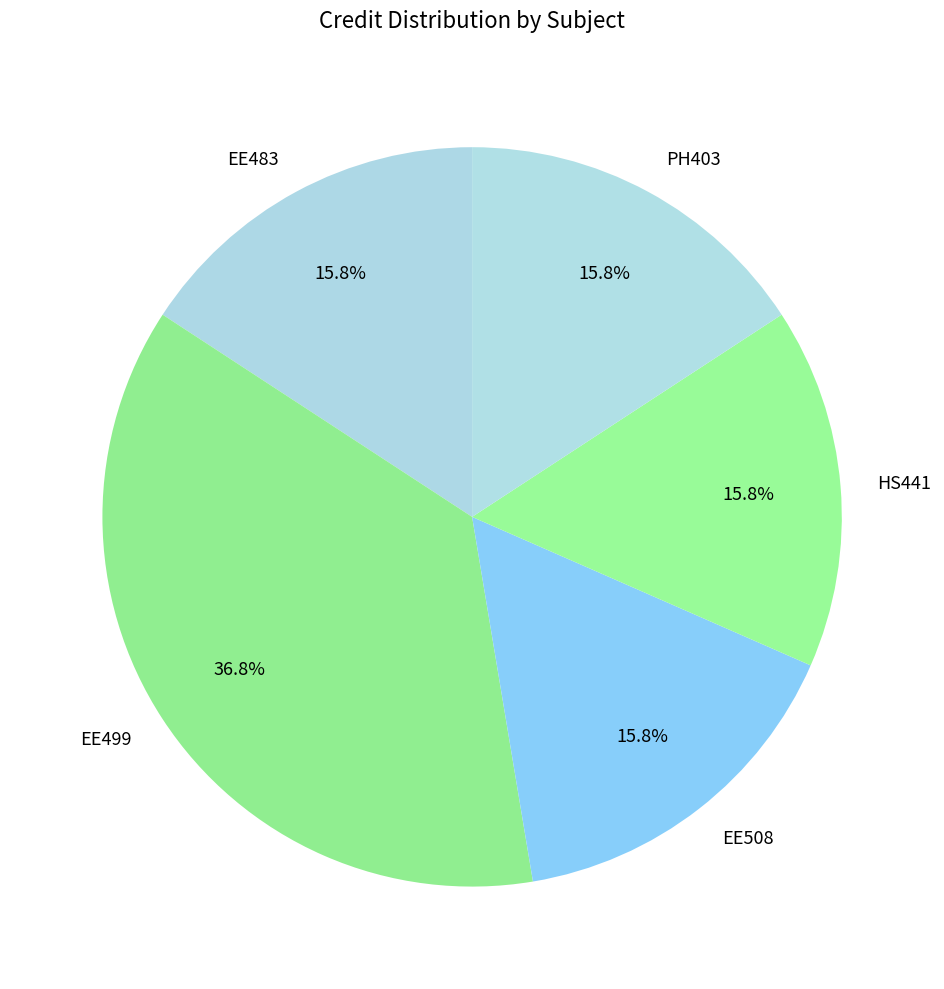

To the nearest percent, what is the difference between the largest and smallest slice percentages?

21%